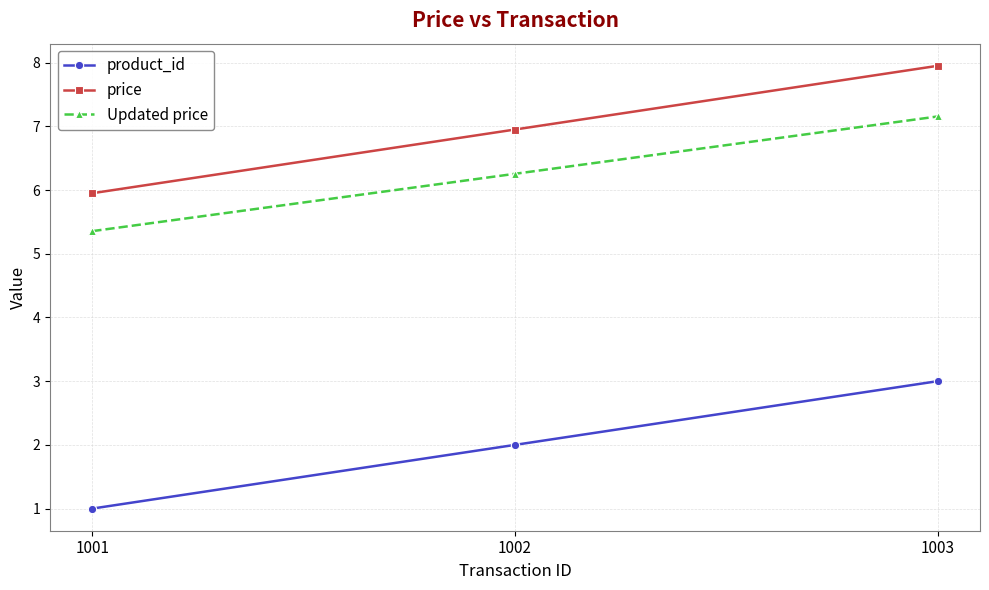

At which label does Updated price reach its minimum?

1001